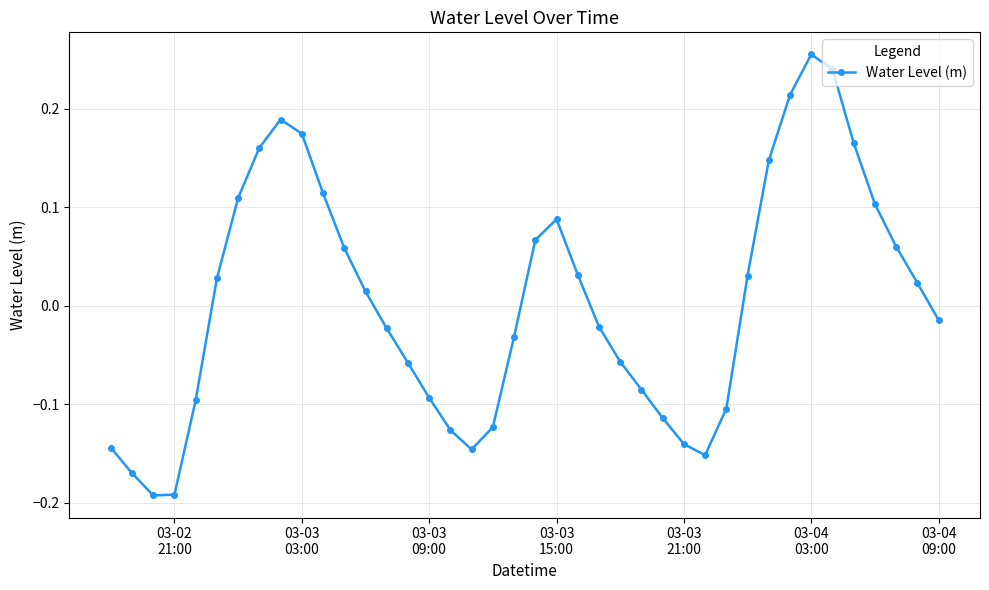

What is the difference between the second highest and second lowest values?

0.4